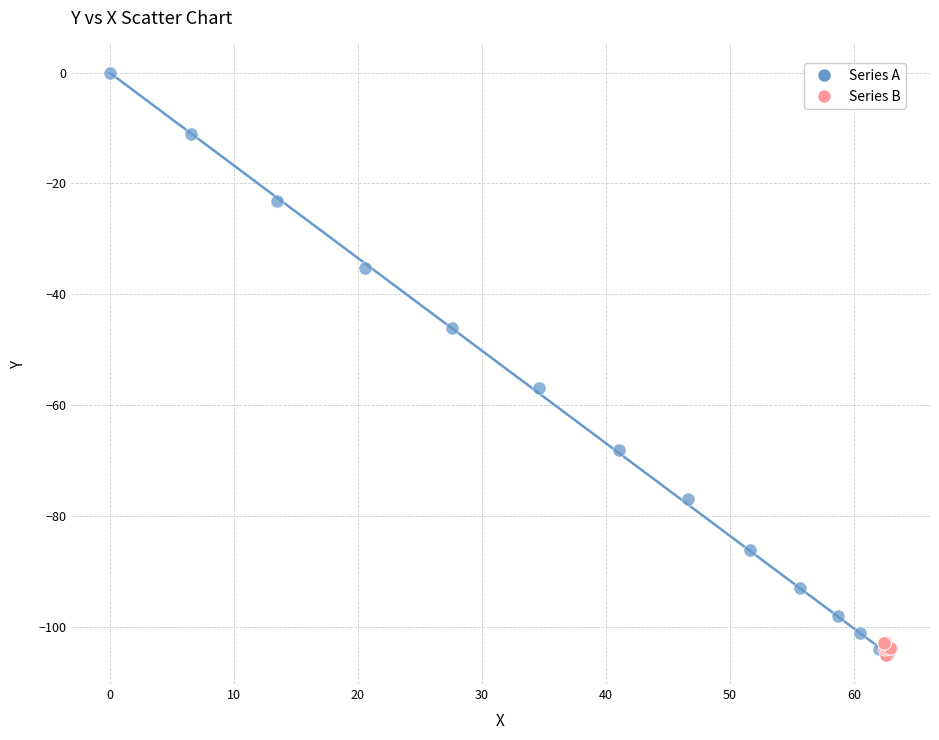

Which series has the largest Y range (max minus min)?

Series A